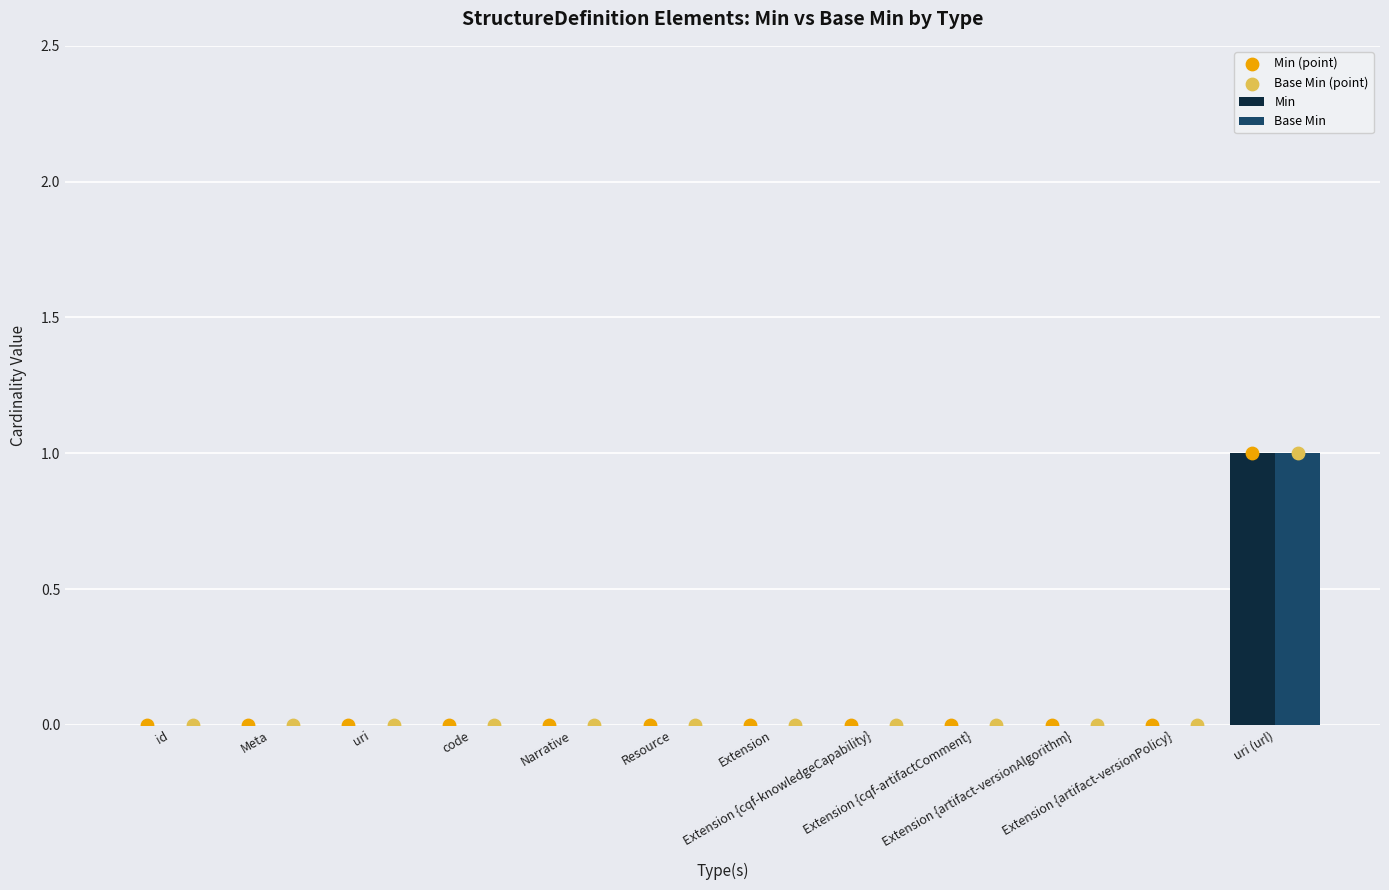

Which series has the largest Y range (max minus min)?

Min